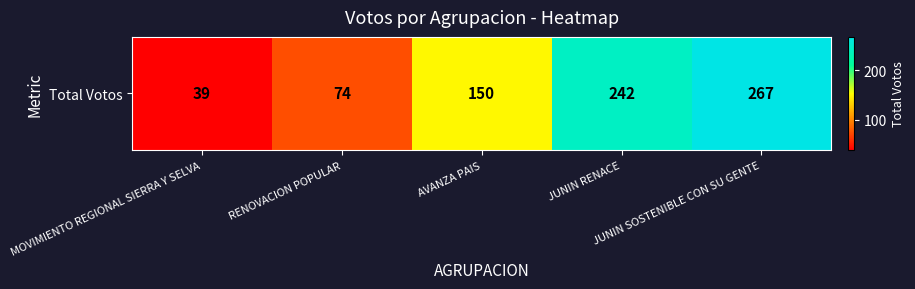

What is the maximum value shown in the chart?

267